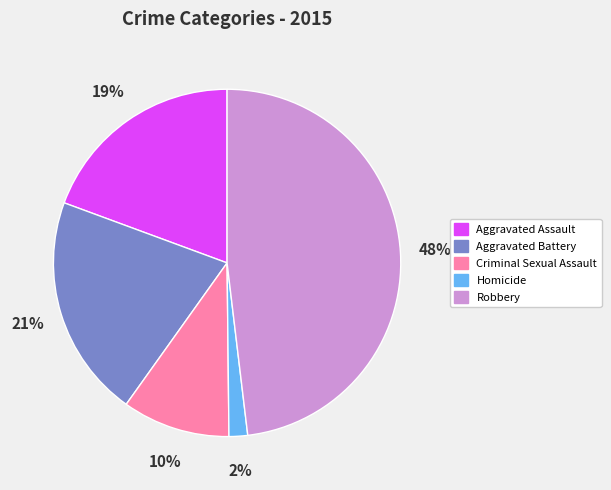

To the nearest percent, what is the combined percentage of Aggravated Assault and Aggravated Battery?

40%